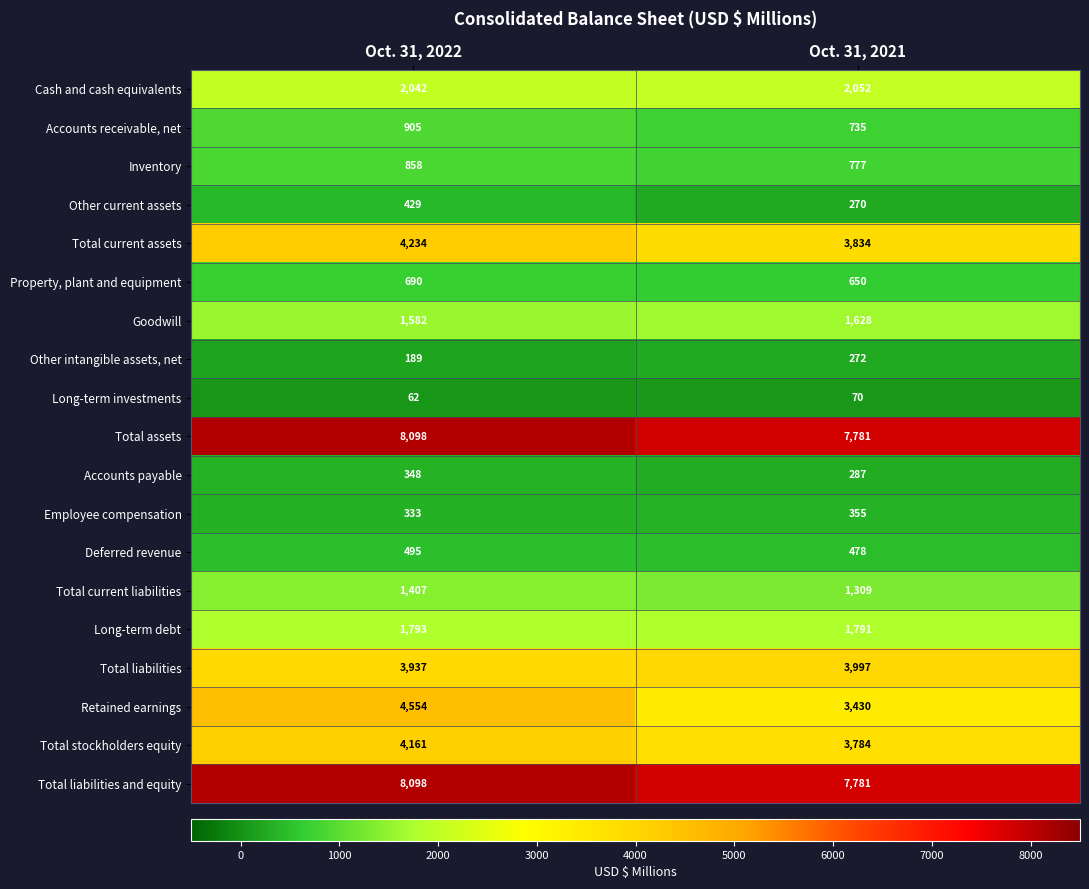

What is the total value across all series at Oct. 31, 2022?

44215